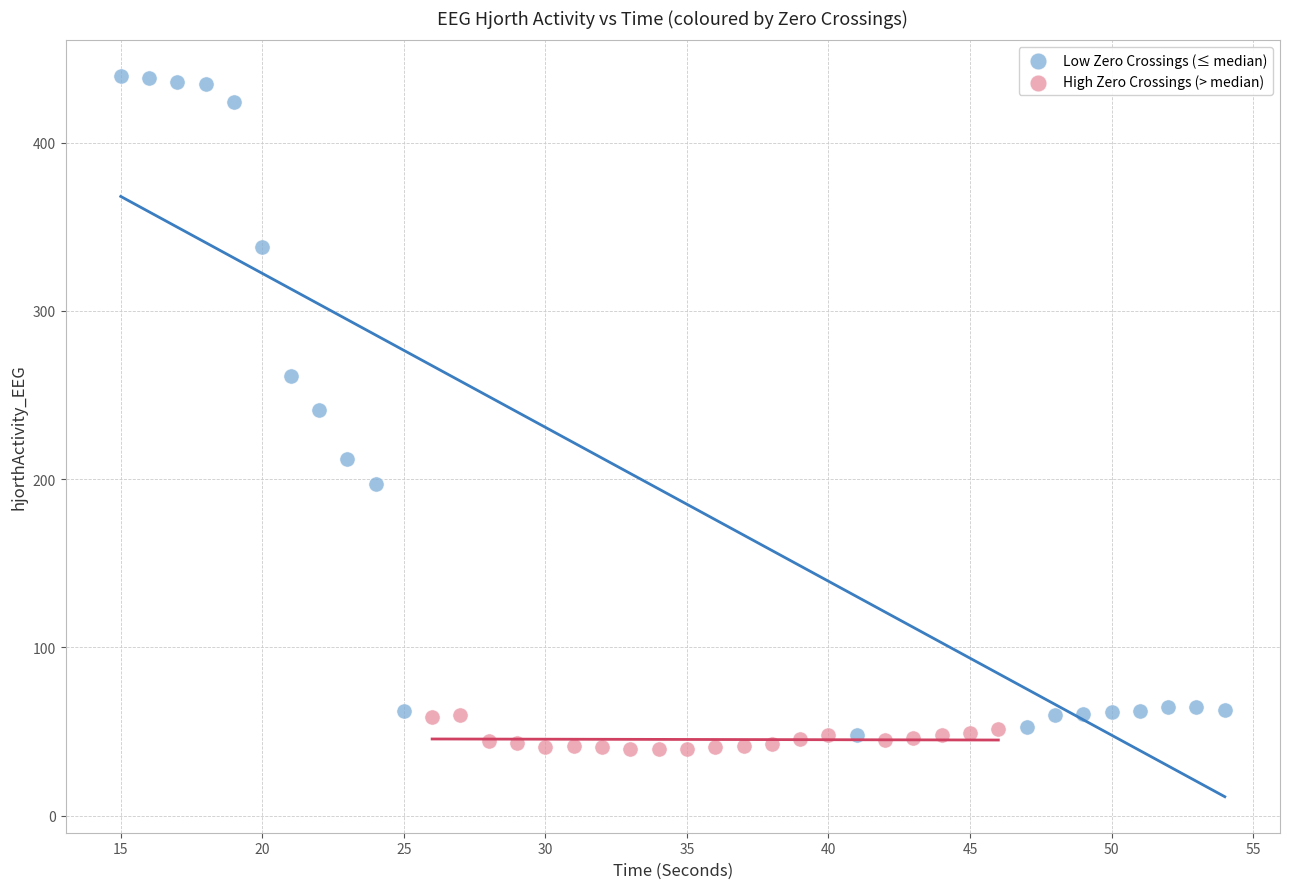

Which series has the widest spread of Y values?

Low Zero Crossings (≤ median)